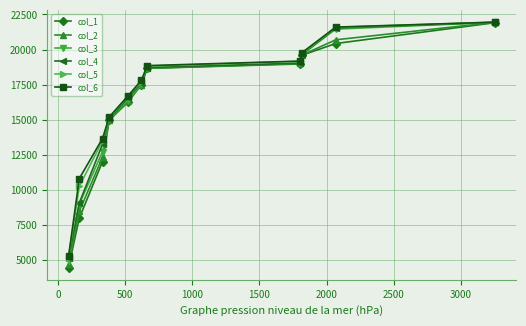

What is the value of the col_2 point at the 1st from the left?

4725